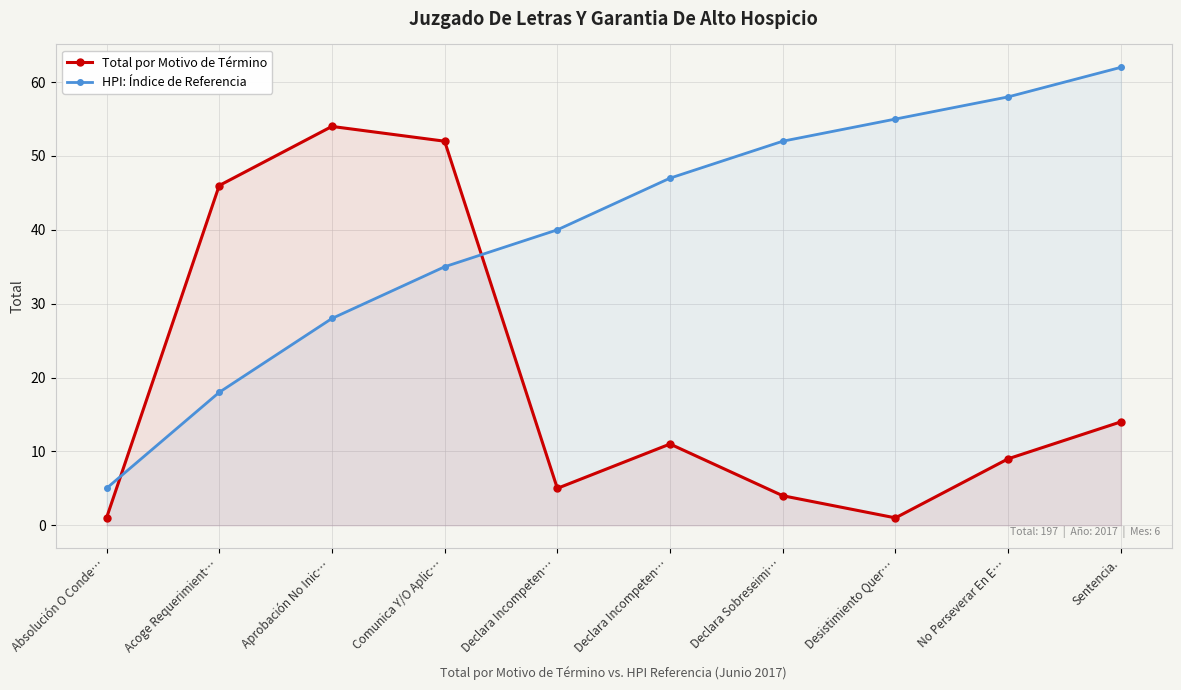

How many categories are shown in the chart?

10